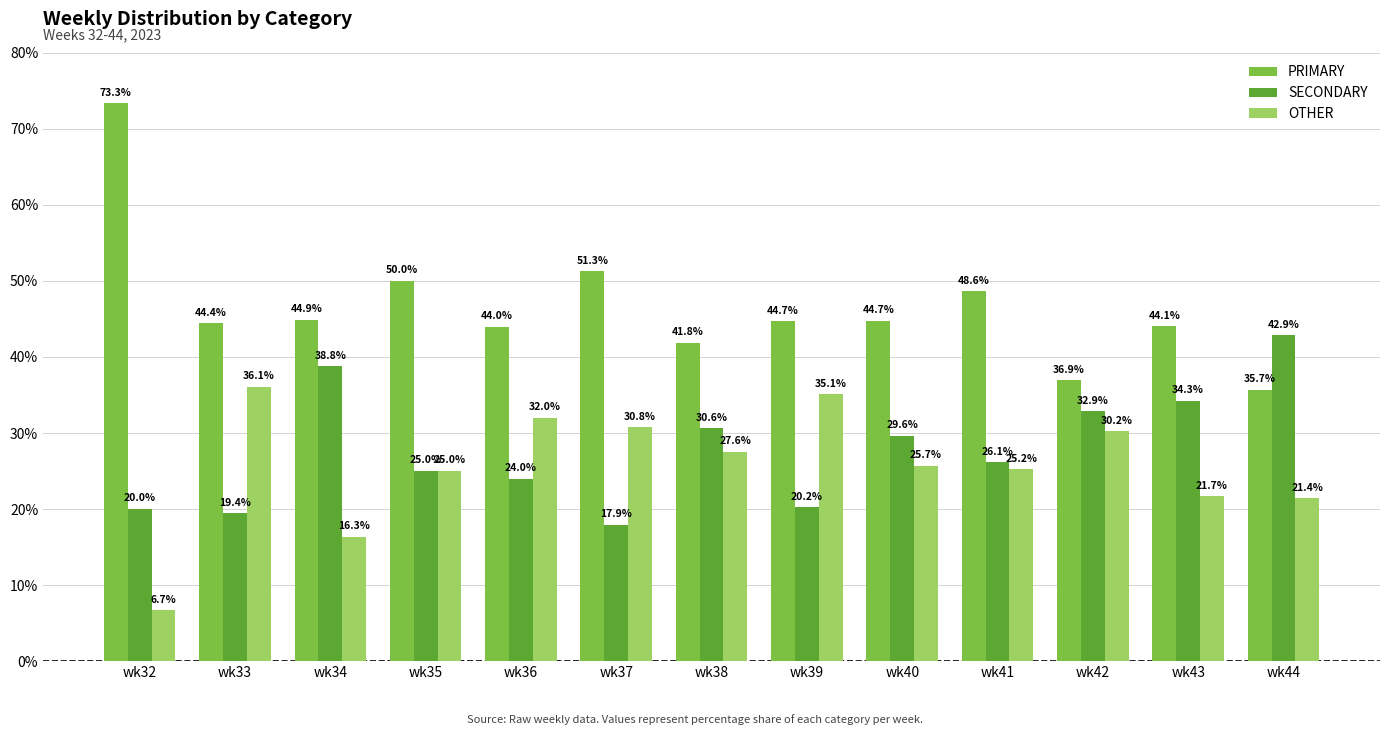

What is the average value of the PRIMARY series?

46.5